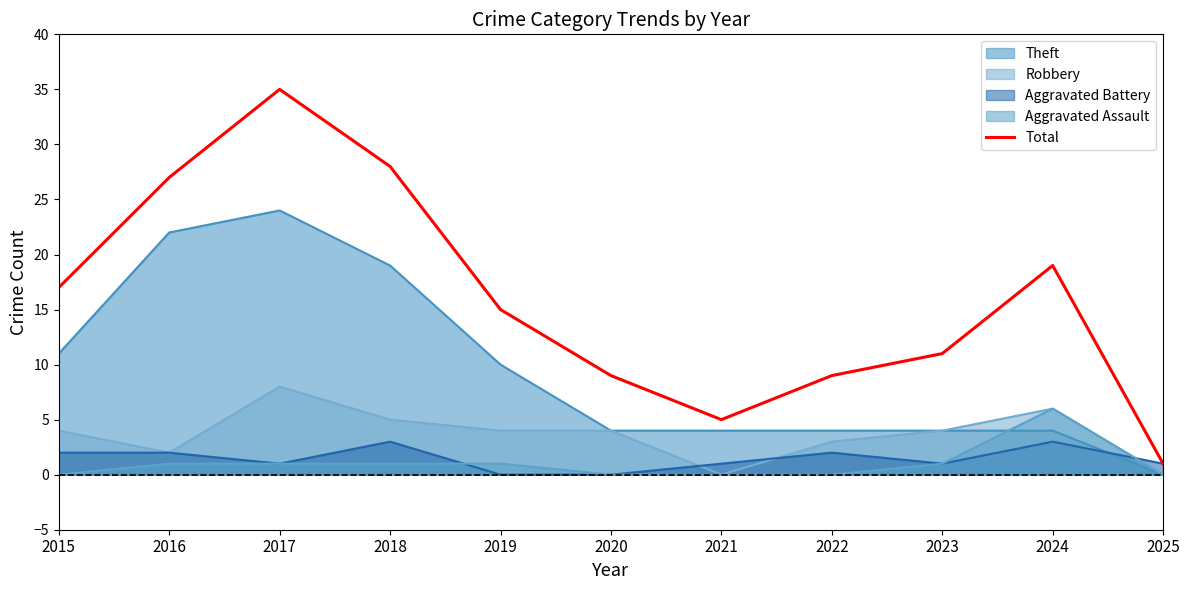

How many lines are shown in the chart?

5